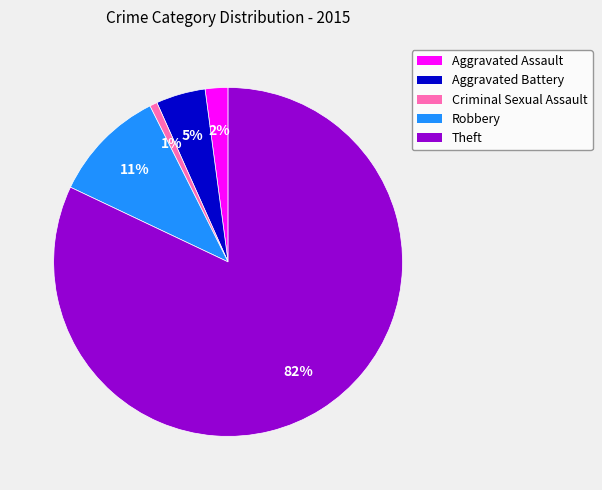

To the nearest percent, what percentage of the pie is Aggravated Battery?

5%